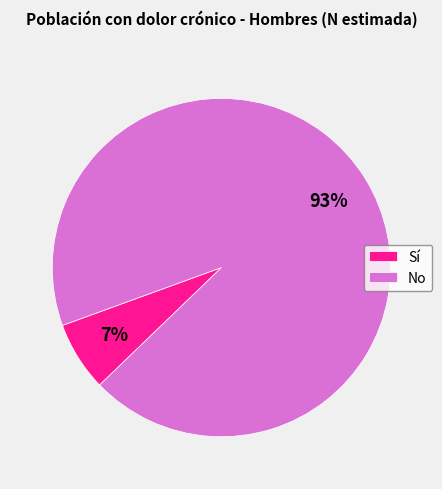

Which slice is the smallest?

Sí